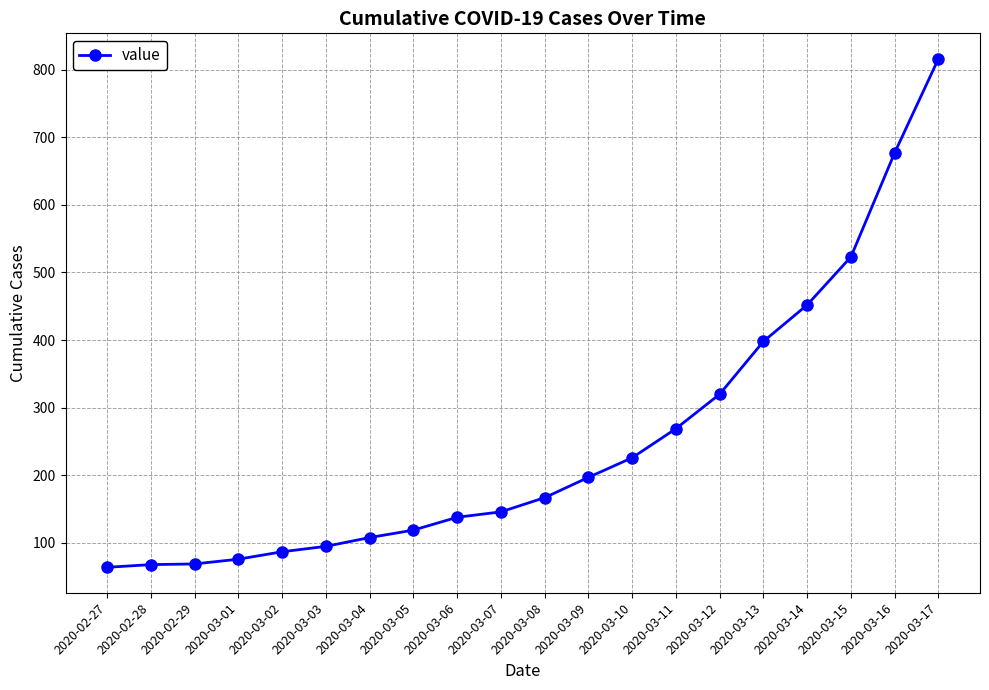

What is the sum of all values?

5015